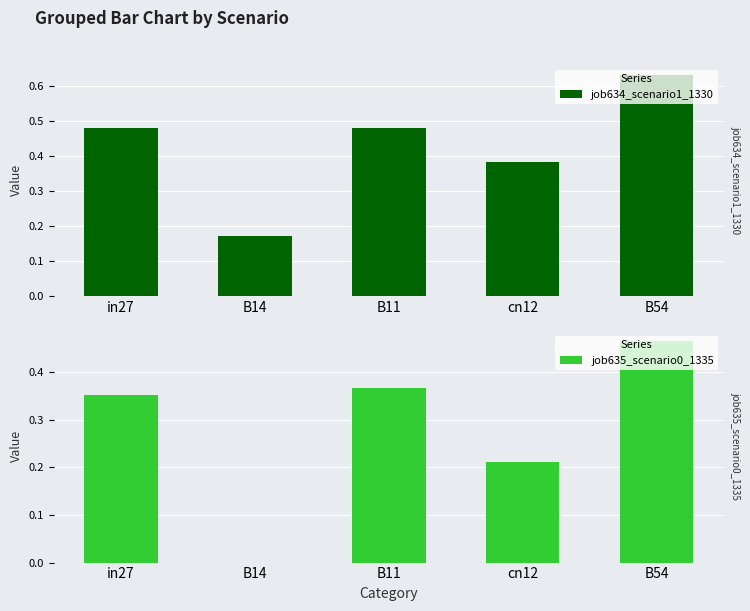

How many bars are there in total?

10